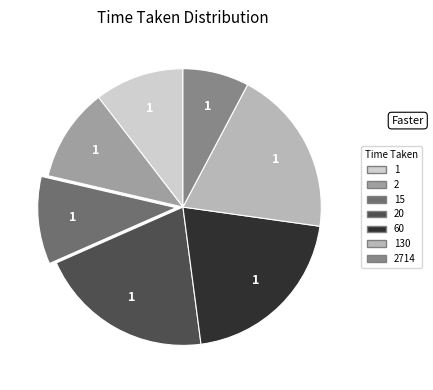

Does any single category account for the majority?

No